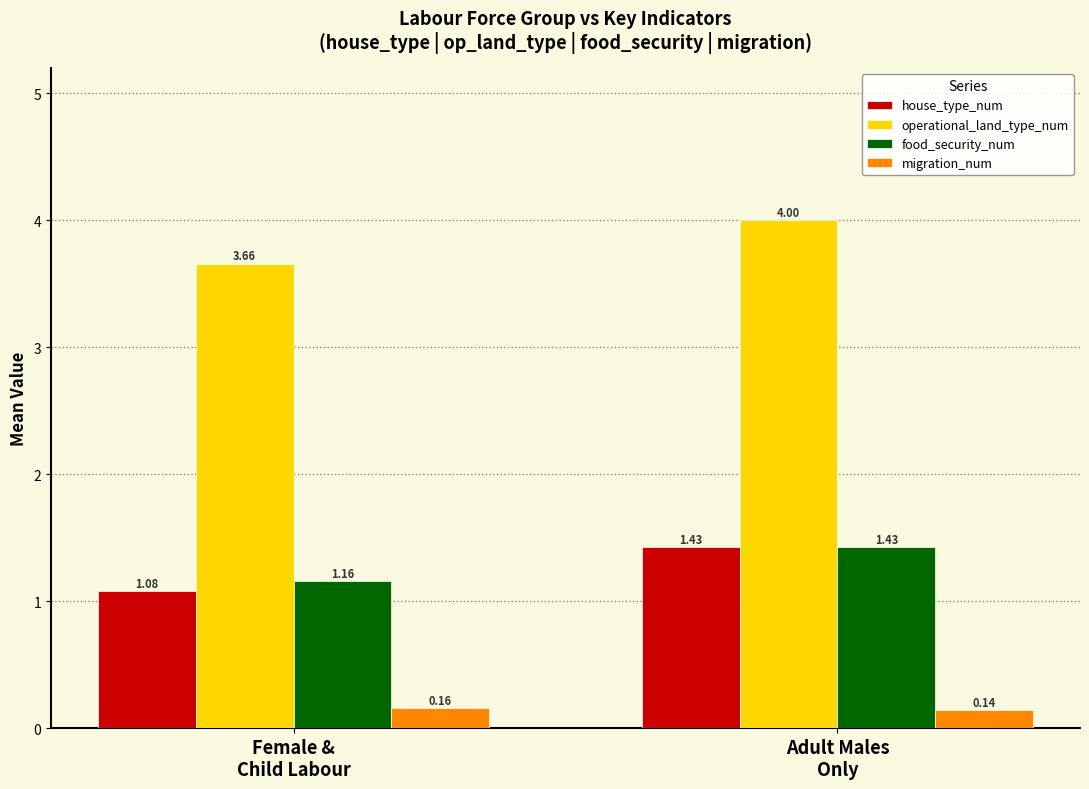

Which category has the highest value across all series?

Adult Males
Only